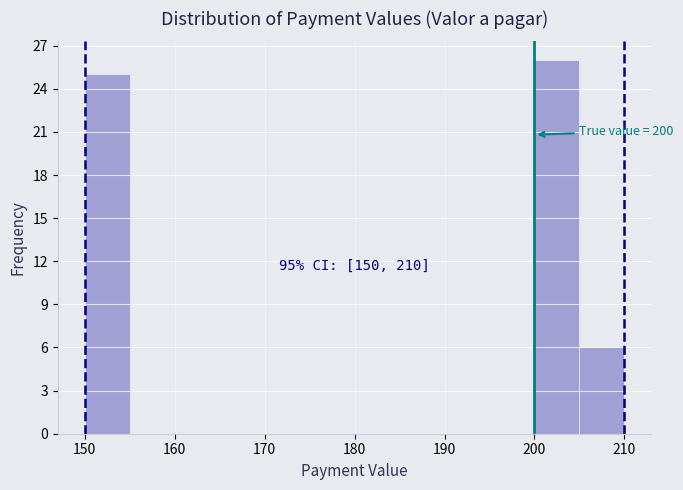

Over which range of the x-axis is the bar tallest?

200 to 205